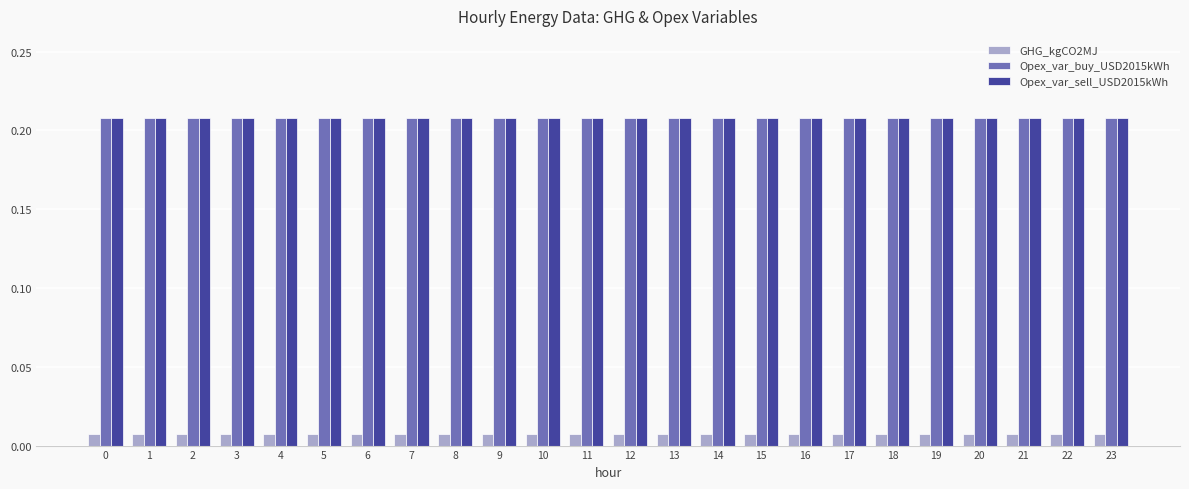

The Opex_var_sell_USD2015kWh series shows 0.0 at 11. True or false?

False